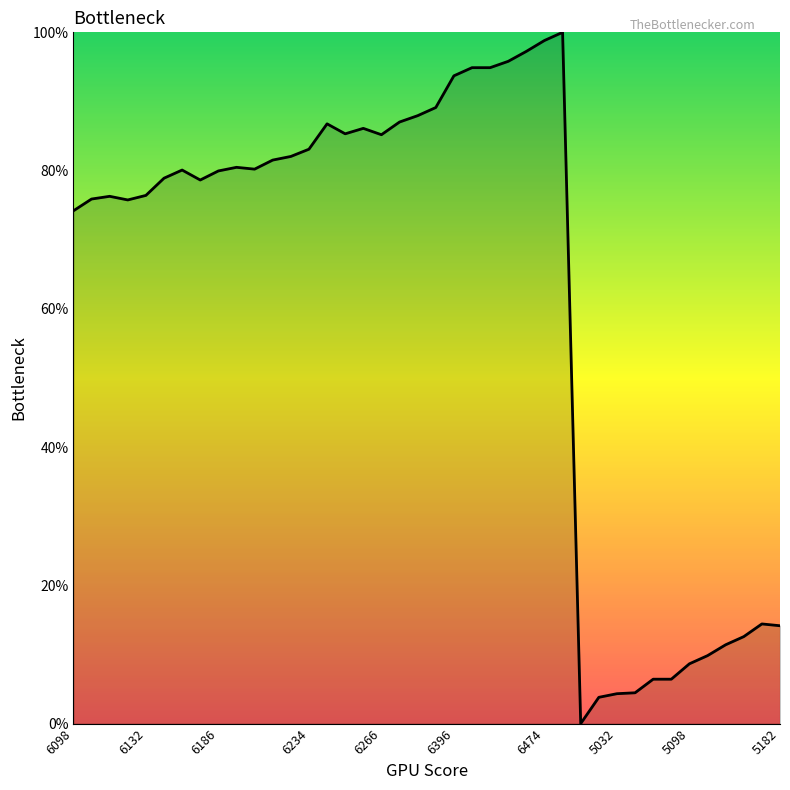

What is the greatest value displayed?

100.0